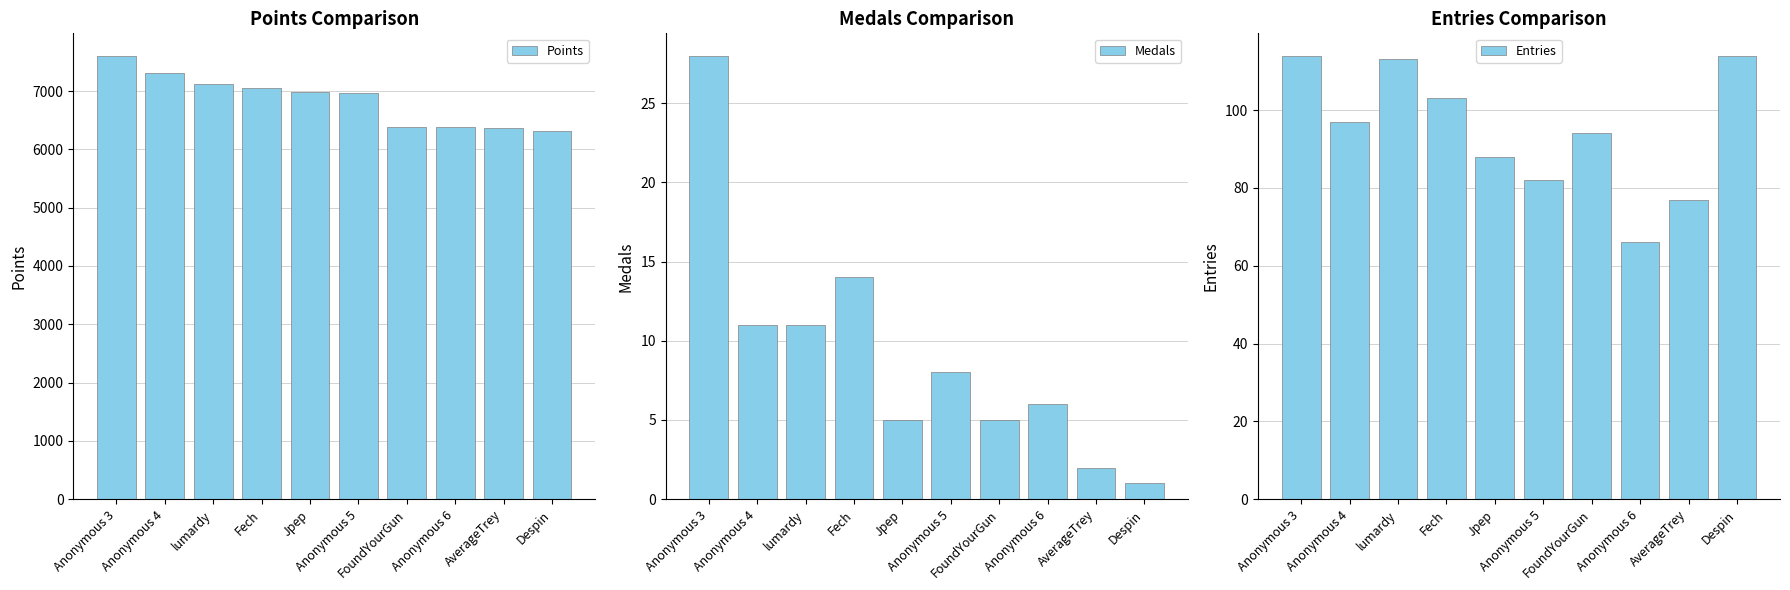

At which category does the chart reach its minimum across all series?

Despin